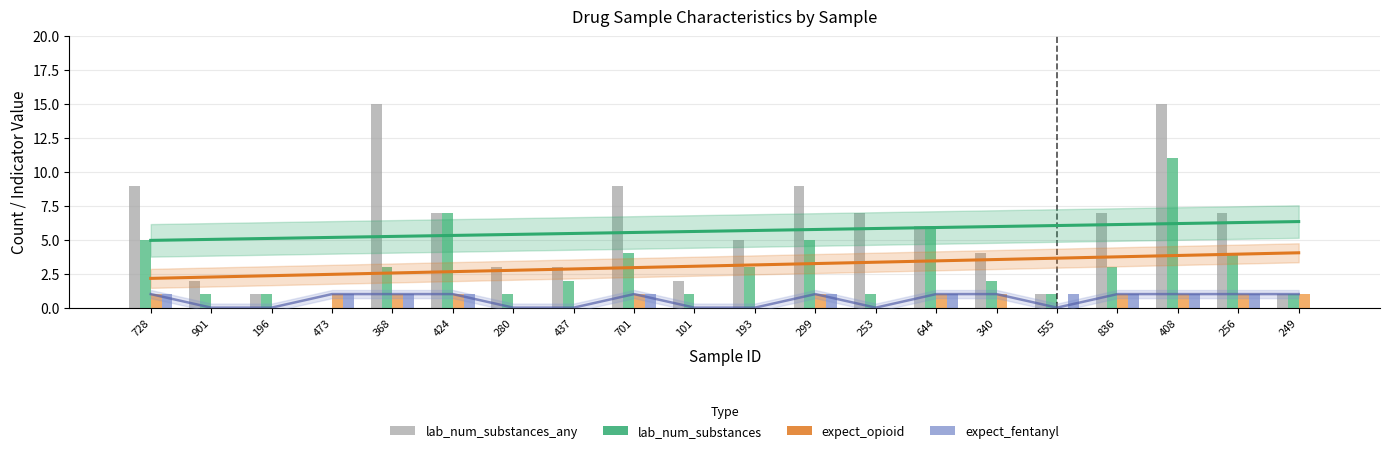

At which label does lab_num_substances reach its minimum?

473